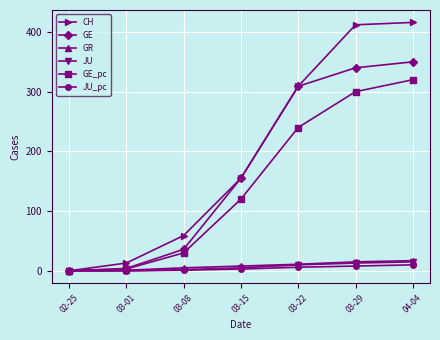

What is the sum of all CH values?

1364